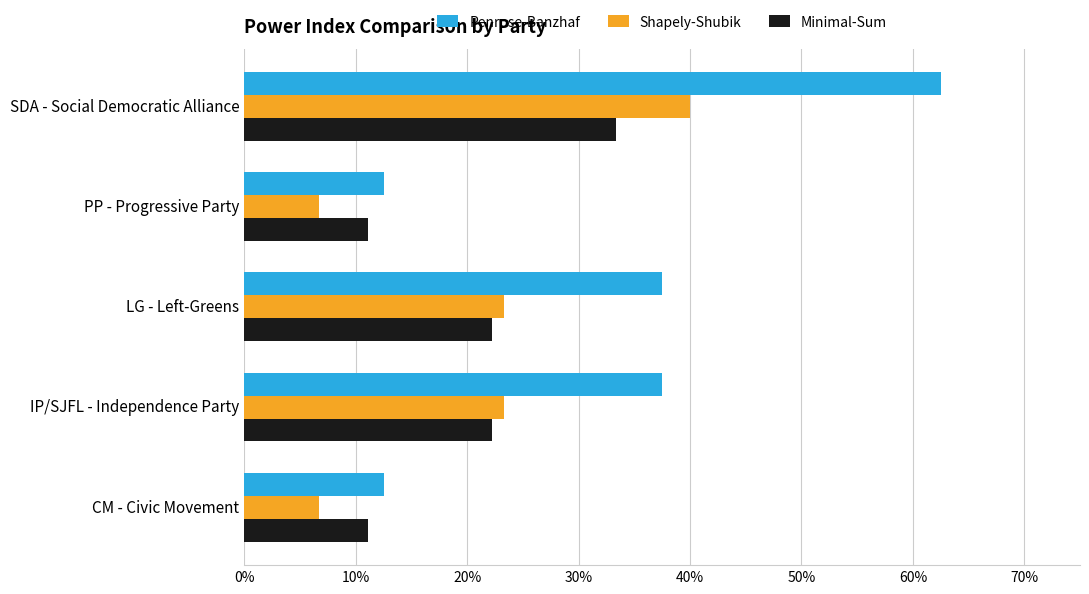

Which series has the largest total across all categories?

Penrose-Banzhaf